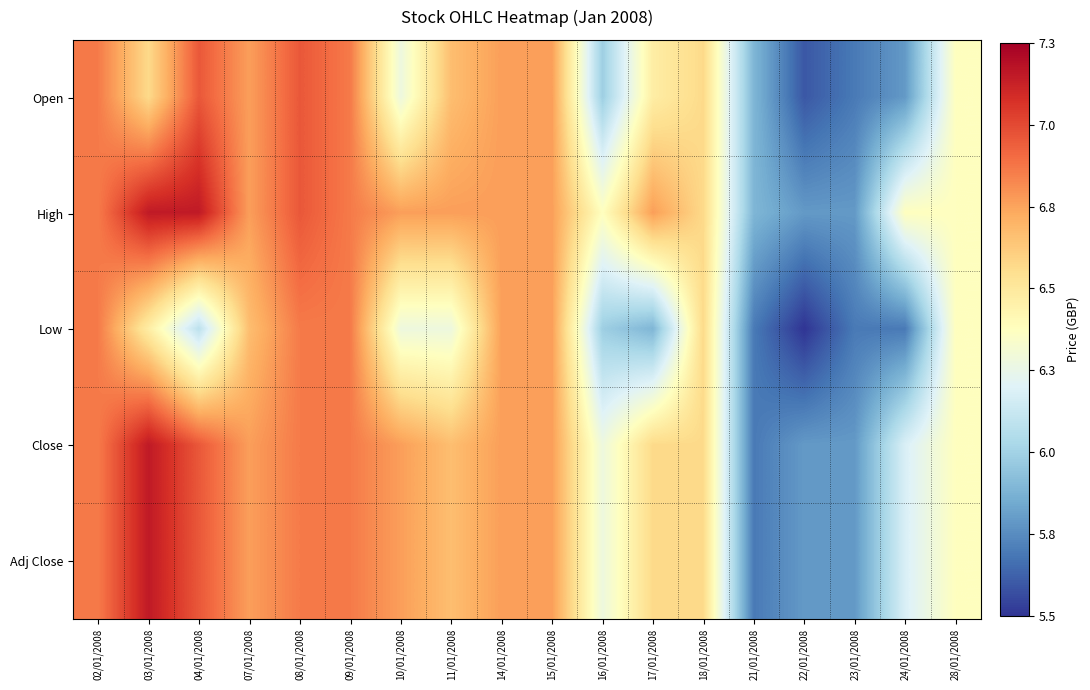

Reading left to right, extract all data points from this chart.

Open: 02/01/2008=6.9	03/01/2008=6.6	04/01/2008=7.0	07/01/2008=6.8	08/01/2008=7.0	09/01/2008=6.9	10/01/2008=6.3	11/01/2008=6.7	14/01/2008=6.8	15/01/2008=6.8	16/01/2008=6.0	17/01/2008=6.5	18/01/2008=6.6	21/01/2008=5.9	22/01/2008=5.6	23/01/2008=5.7	24/01/2008=5.8	28/01/2008=6.4
High: 02/01/2008=6.9	03/01/2008=7.2	04/01/2008=7.2	07/01/2008=6.8	08/01/2008=7.0	09/01/2008=6.9	10/01/2008=6.8	11/01/2008=6.8	14/01/2008=6.8	15/01/2008=6.8	16/01/2008=6.4	17/01/2008=6.8	18/01/2008=6.6	21/01/2008=5.9	22/01/2008=5.8	23/01/2008=5.8	24/01/2008=6.4	28/01/2008=6.4
Low: 02/01/2008=6.9	03/01/2008=6.5	04/01/2008=6.1	07/01/2008=6.7	08/01/2008=6.9	09/01/2008=6.9	10/01/2008=6.3	11/01/2008=6.3	14/01/2008=6.8	15/01/2008=6.8	16/01/2008=6.0	17/01/2008=5.9	18/01/2008=6.6	21/01/2008=5.7	22/01/2008=5.5	23/01/2008=5.7	24/01/2008=5.7	28/01/2008=6.4
Close: 02/01/2008=6.9	03/01/2008=7.2	04/01/2008=7.0	07/01/2008=6.8	08/01/2008=6.9	09/01/2008=6.9	10/01/2008=6.8	11/01/2008=6.7	14/01/2008=6.8	15/01/2008=6.8	16/01/2008=6.3	17/01/2008=6.6	18/01/2008=6.6	21/01/2008=5.7	22/01/2008=5.8	23/01/2008=5.8	24/01/2008=6.2	28/01/2008=6.4
Adj Close: 02/01/2008=6.9	03/01/2008=7.2	04/01/2008=7.0	07/01/2008=6.8	08/01/2008=6.9	09/01/2008=6.9	10/01/2008=6.8	11/01/2008=6.7	14/01/2008=6.8	15/01/2008=6.8	16/01/2008=6.3	17/01/2008=6.6	18/01/2008=6.6	21/01/2008=5.7	22/01/2008=5.8	23/01/2008=5.8	24/01/2008=6.2	28/01/2008=6.4